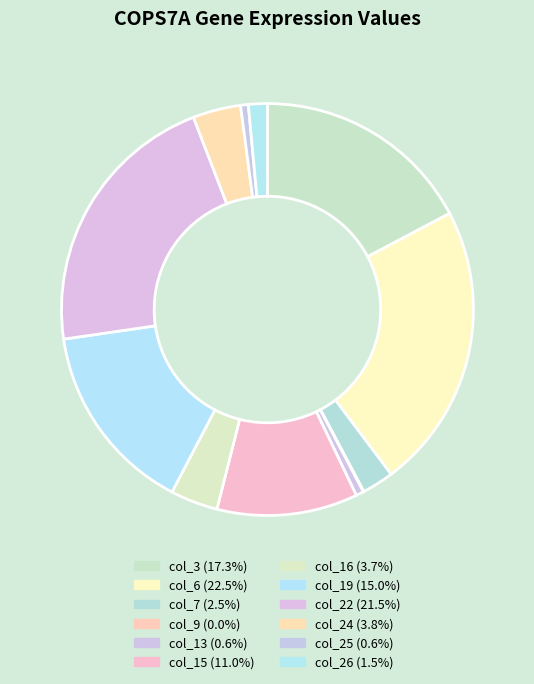

Does col_24 represent more than half of the total?

No